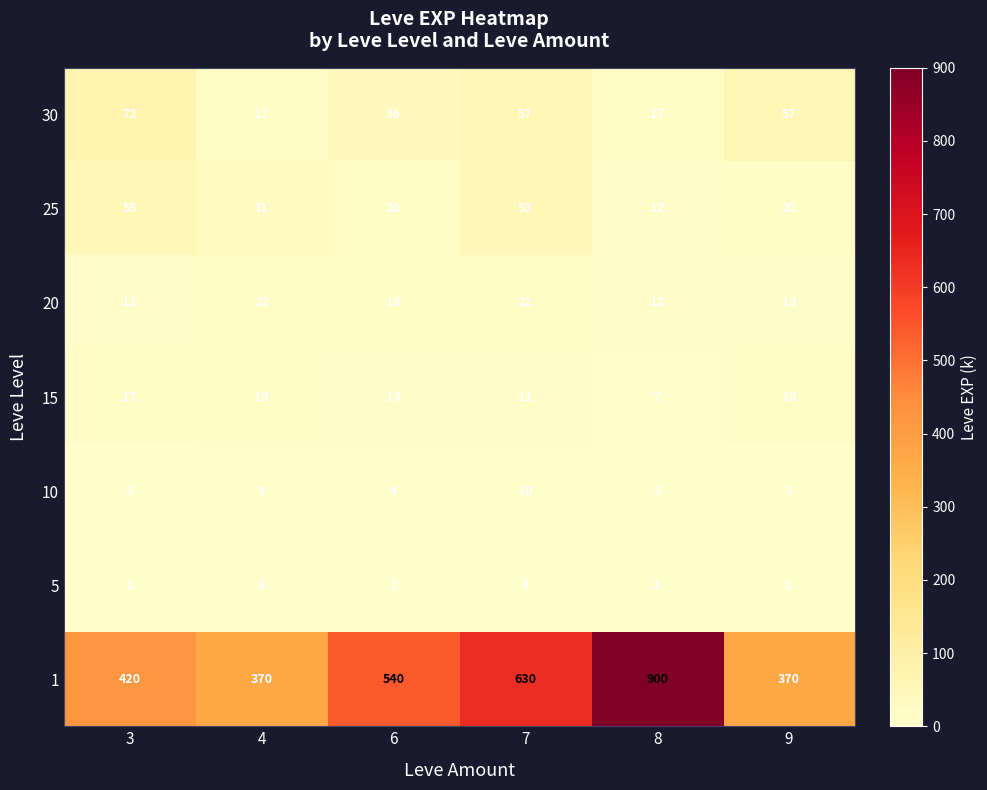

The 20 series shows 11 at 3. True or false?

True